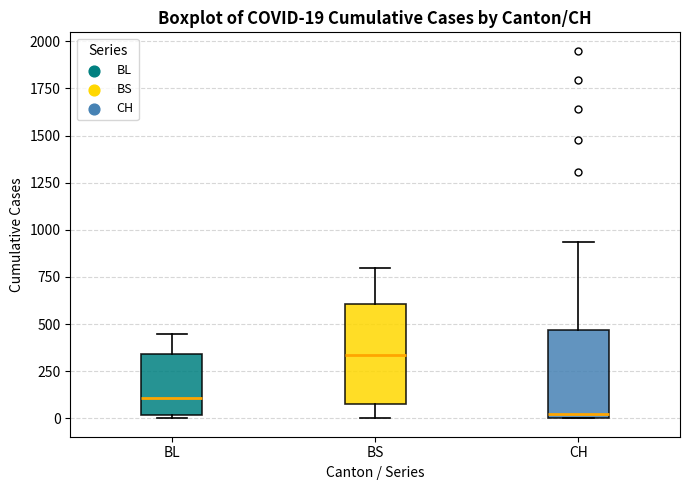

Which box's median line is the lowest?

CH